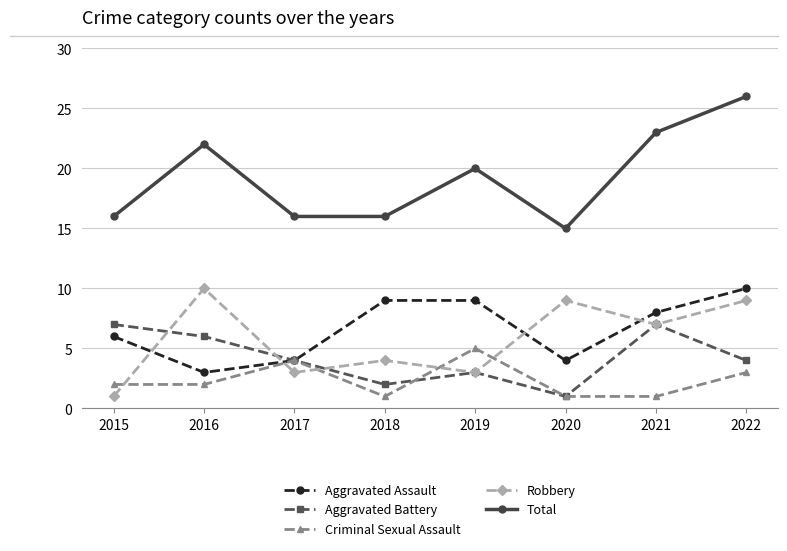

The Total series shows 28 at 2019. True or false?

False